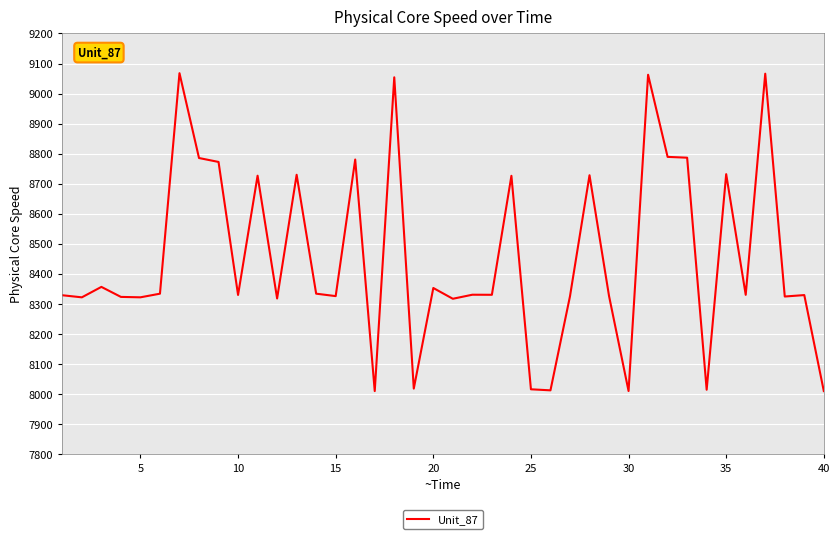

What is the minimum value shown in the chart?

8009.7